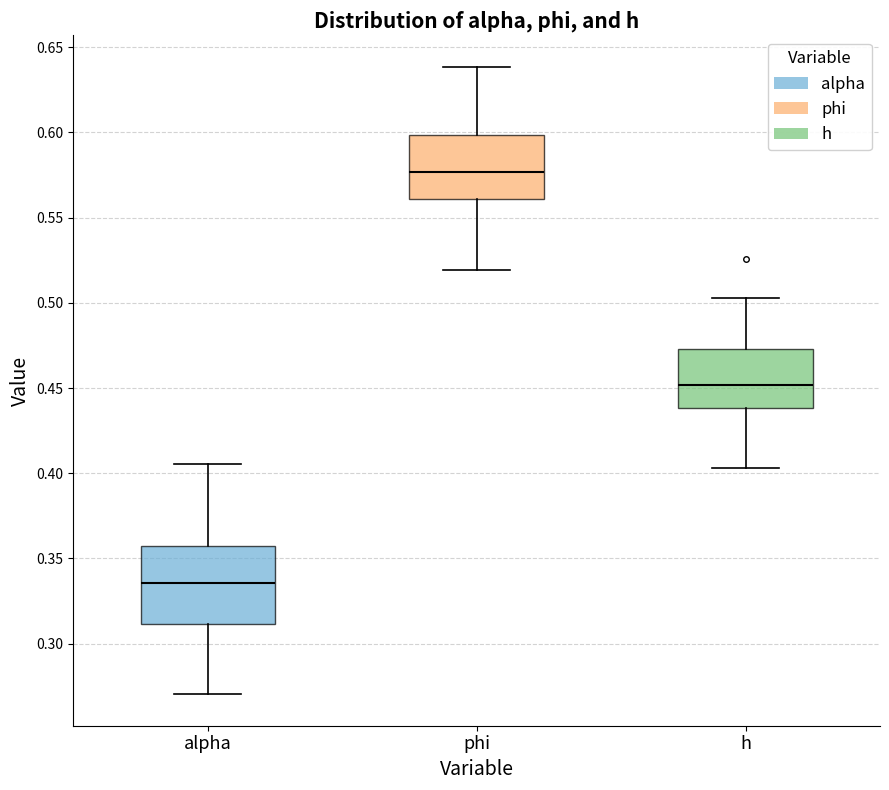

Which box has the highest median line?

phi